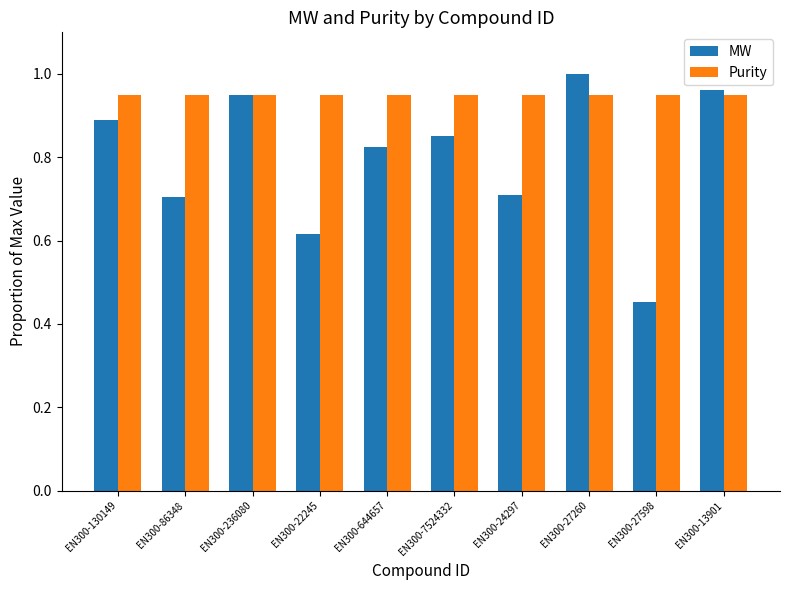

What position from the right is EN300-27598?

2